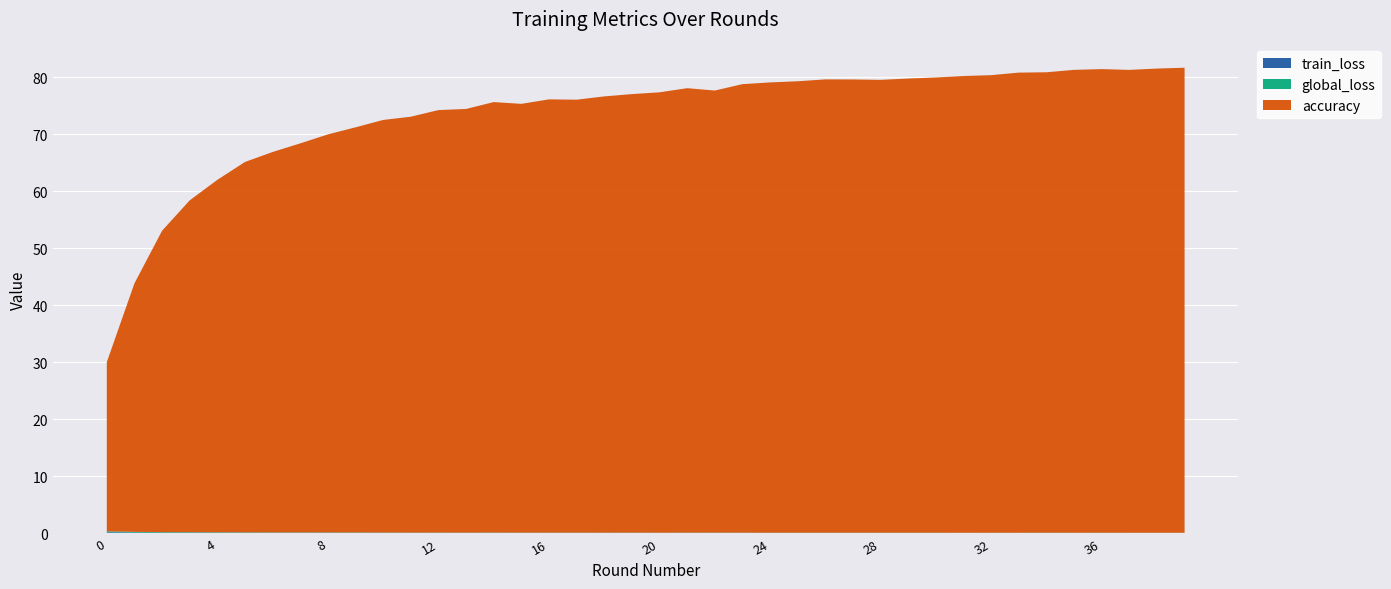

Reading left to right, transcribe all the data shown in this chart.

train_loss: 0.2	0.1	0.1	0.1	0.1	0.1	0.1	0.1	0.1	0.1	0.1	0.1	0.1	0.1	0.1	0.1	0.1	0.1	0.1	0.1	0.1	0.1	0.1	0.1	0.1	0.1	0.1	0.1	0.1	0.1	0.1	0.0	0.1	0.1	0.1	0.1	0.1	0.1	0.1	0.0
global_loss: 0.2	0.1	0.1	0.1	0.1	0.1	0.1	0.1	0.1	0.1	0.1	0.1	0.1	0.1	0.1	0.1	0.1	0.1	0.1	0.1	0.1	0.1	0.1	0.1	0.1	0.1	0.1	0.1	0.1	0.1	0.1	0.1	0.1	0.1	0.1	0.1	0.1	0.1	0.1	0.1
accuracy: 29.7	43.6	52.9	58.2	61.8	65.0	66.8	68.3	69.8	71.1	72.4	73.0	74.1	74.3	75.5	75.2	76.0	76.0	76.5	76.9	77.3	78.0	77.6	78.7	79.0	79.2	79.5	79.5	79.5	79.7	79.9	80.1	80.3	80.7	80.8	81.2	81.3	81.2	81.4	81.6